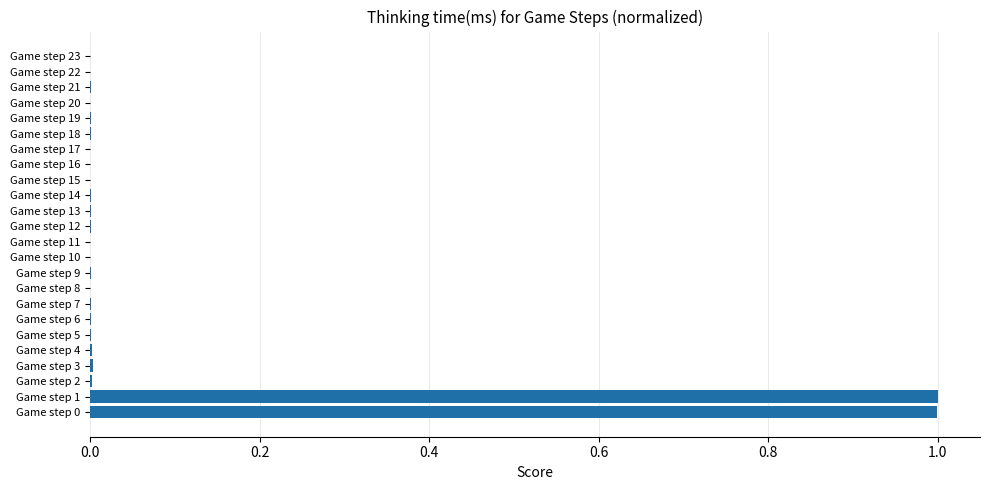

Is it true that the value at Game step 8 is -0.5?

False